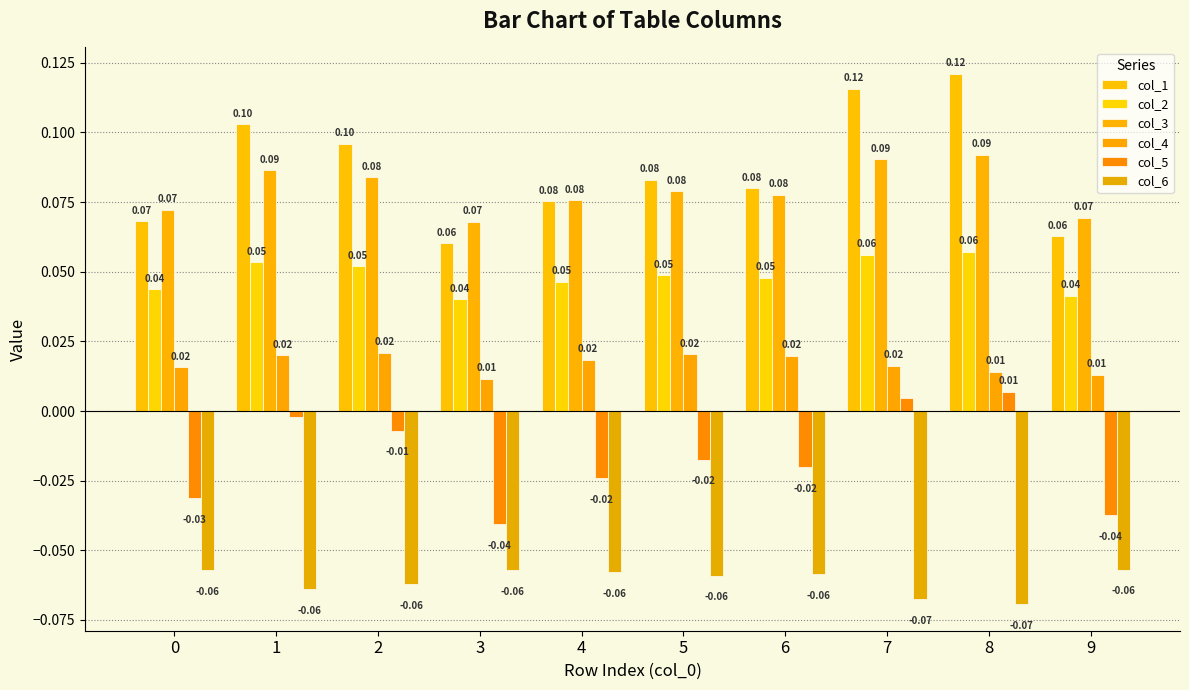

What is the total value across all series at 6?

0.1